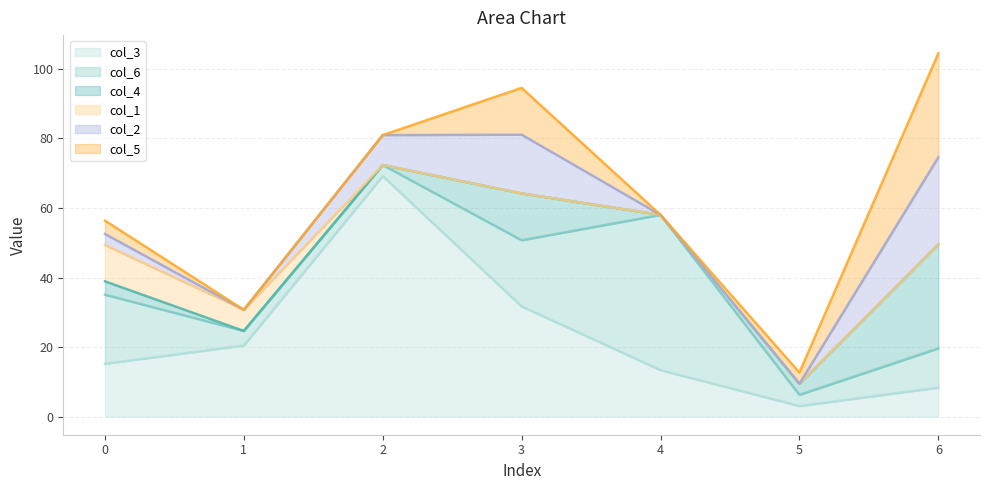

Reading left to right, list all the values displayed in this chart.

col_4: 0=3.8	1=0.0	2=0.0	3=13.5	4=0.0	5=3.2	6=29.9
col_6: 0=19.9	1=4.2	2=3.2	3=19.0	4=44.7	5=3.2	6=11.3
col_3: 0=15.2	1=20.4	2=69.2	3=31.7	4=13.4	5=3.0	6=8.3
col_5: 0=3.8	1=0.0	2=0.0	3=13.5	4=0.0	5=3.2	6=29.9
col_1: 0=10.4	1=6.1	2=0.0	3=0.0	4=0.0	5=0.0	6=0.0
col_2: 0=3.2	1=0.0	2=8.6	3=16.9	4=0.0	5=0.0	6=25.0